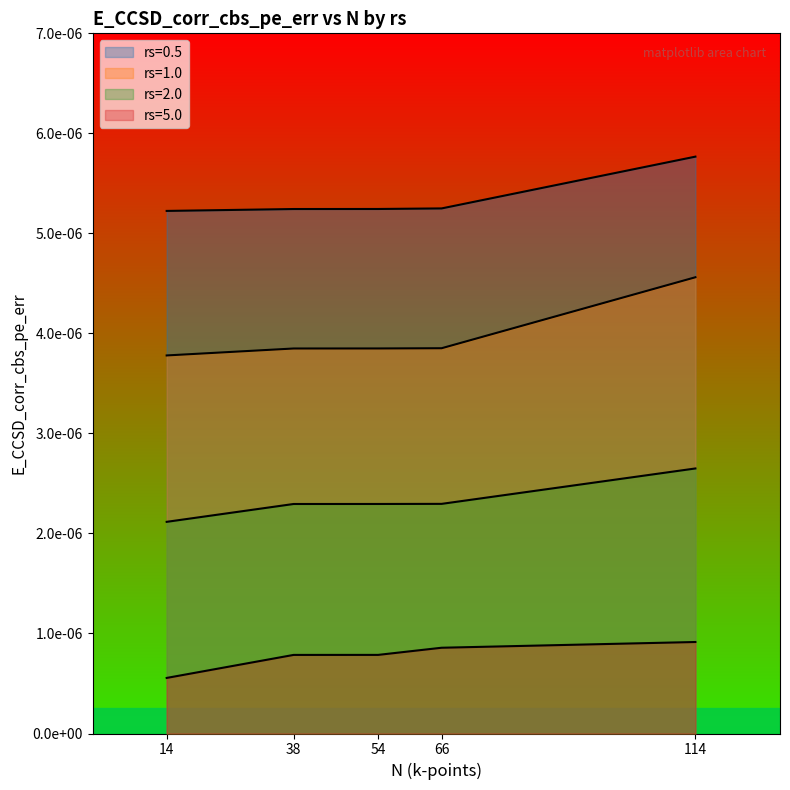

At how many categories does at least one series exceed 0?

5